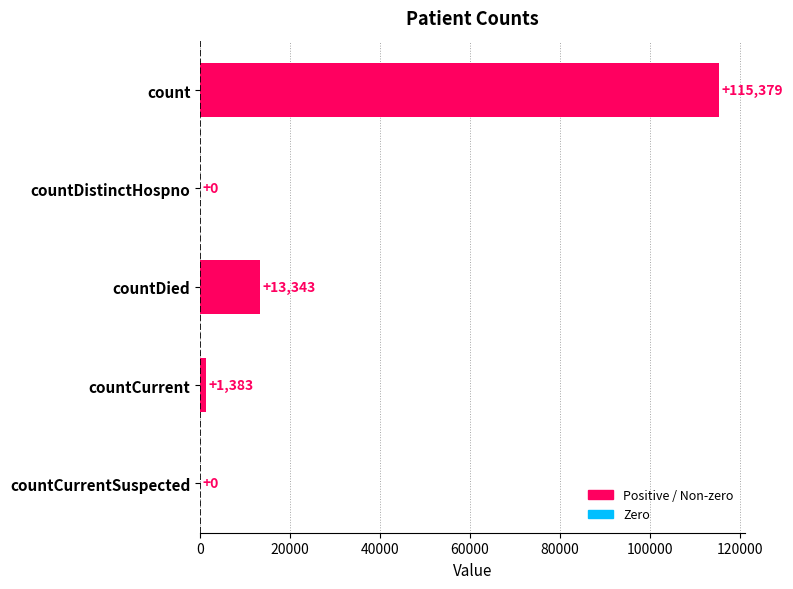

How many values are above zero?

3